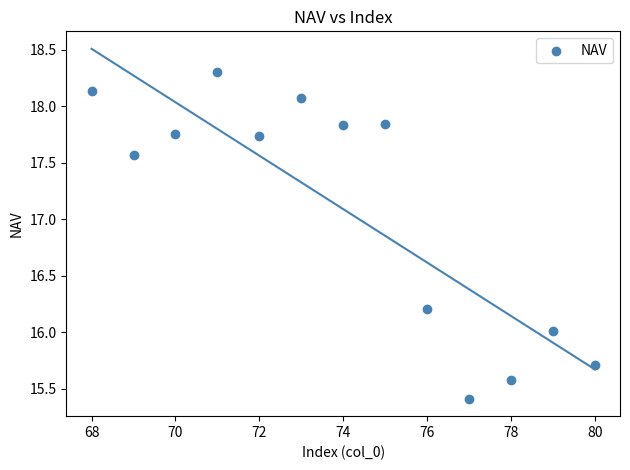

What is the range of Y values (max minus min)?

2.9